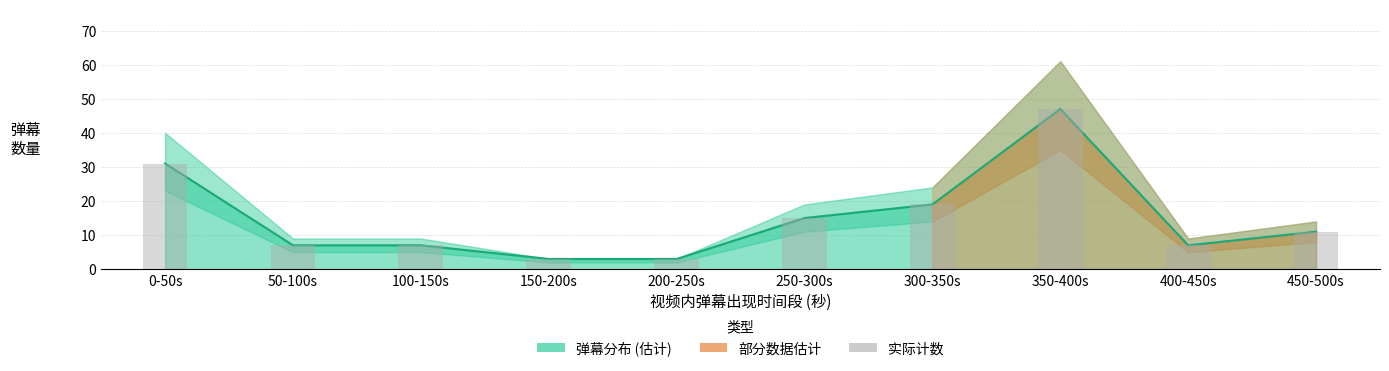

How many values are below 11?

5